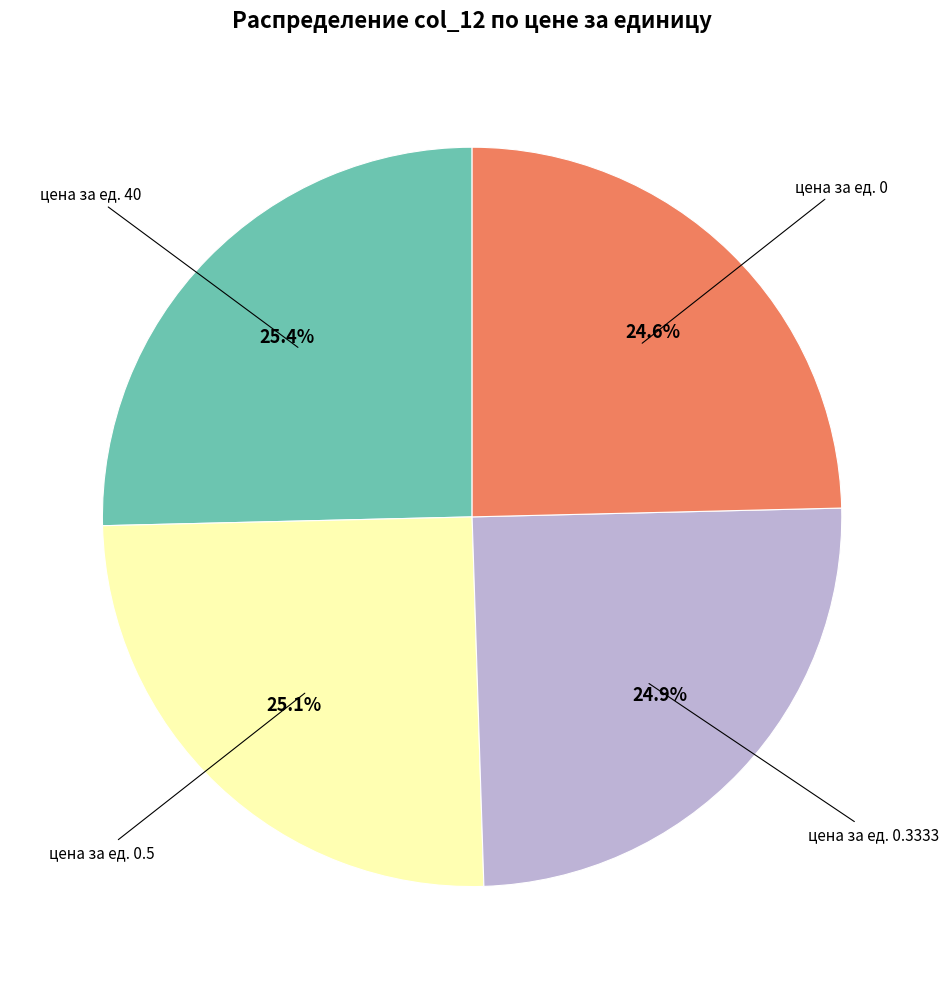

Does any single category account for the majority?

No